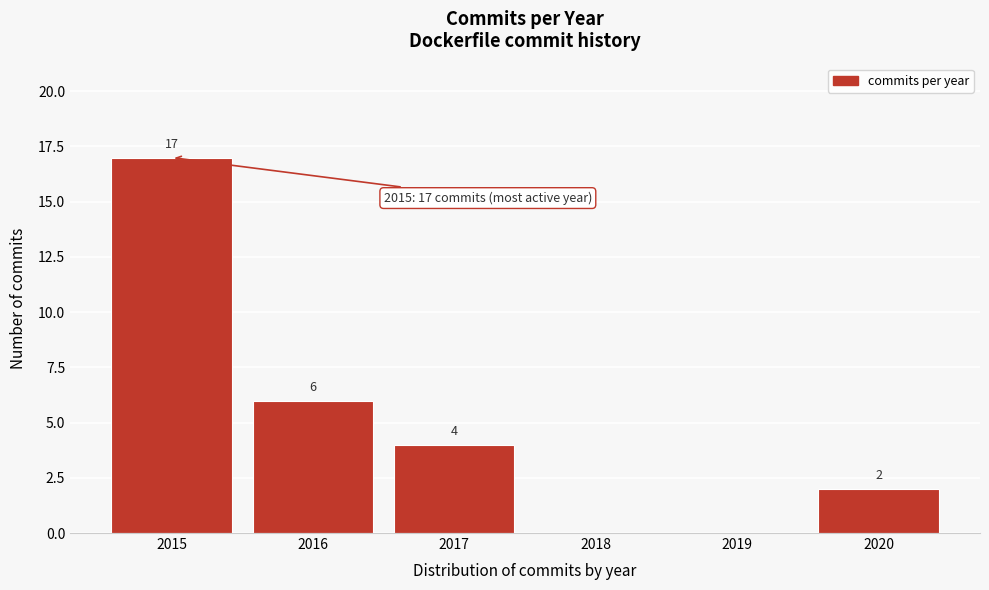

Reading right to left, list all the values displayed in this chart.

2020=2	2019=0	2018=0	2017=4	2016=6	2015=17